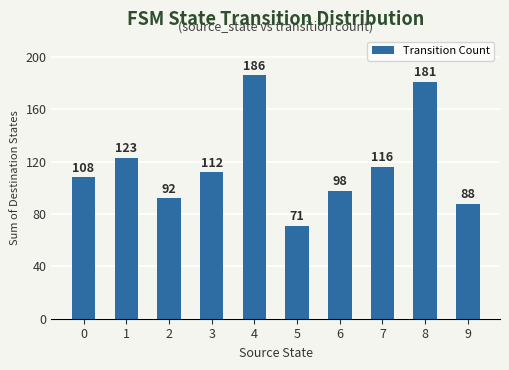

Which has a higher value, 9 or 6?

6